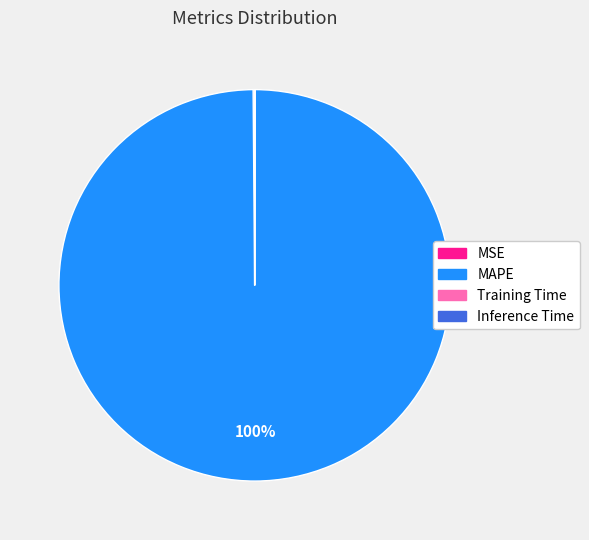

What is the largest slice in the pie chart?

MAPE